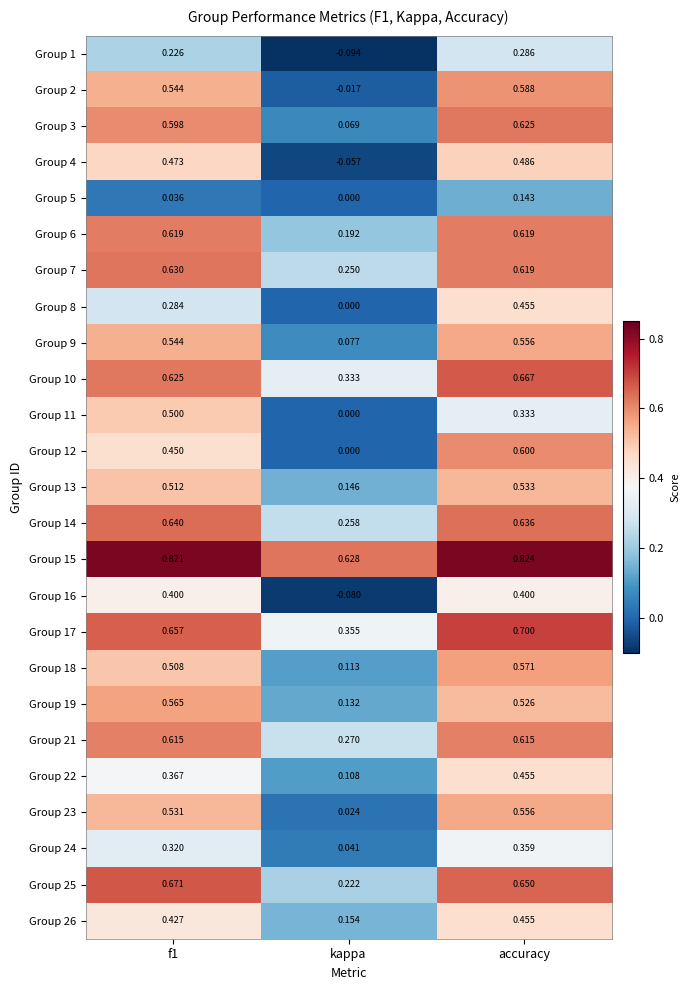

At which category does the chart reach its minimum across all series?

kappa